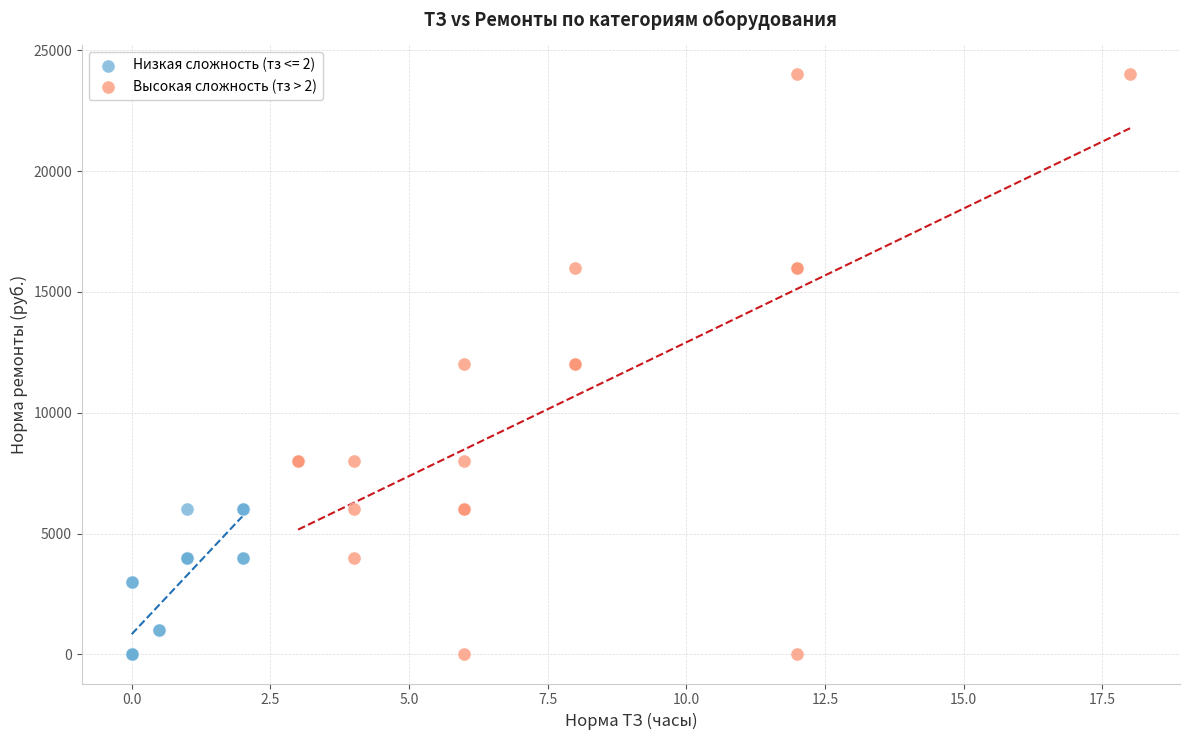

Which series contains the highest Y value?

Высокая сложность (тз > 2)